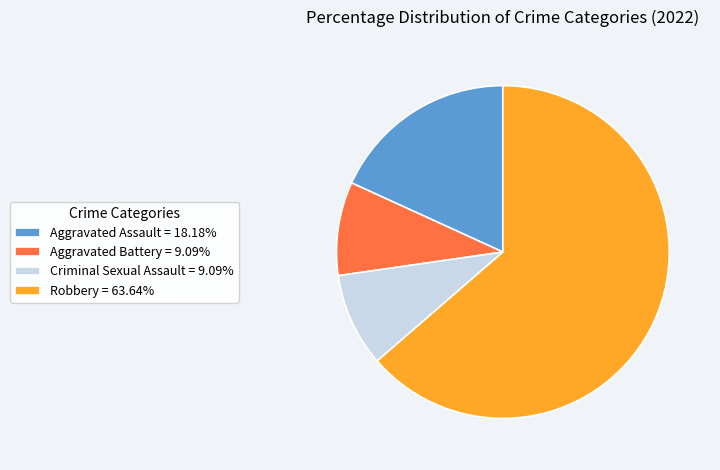

How many segments does this pie chart have?

4